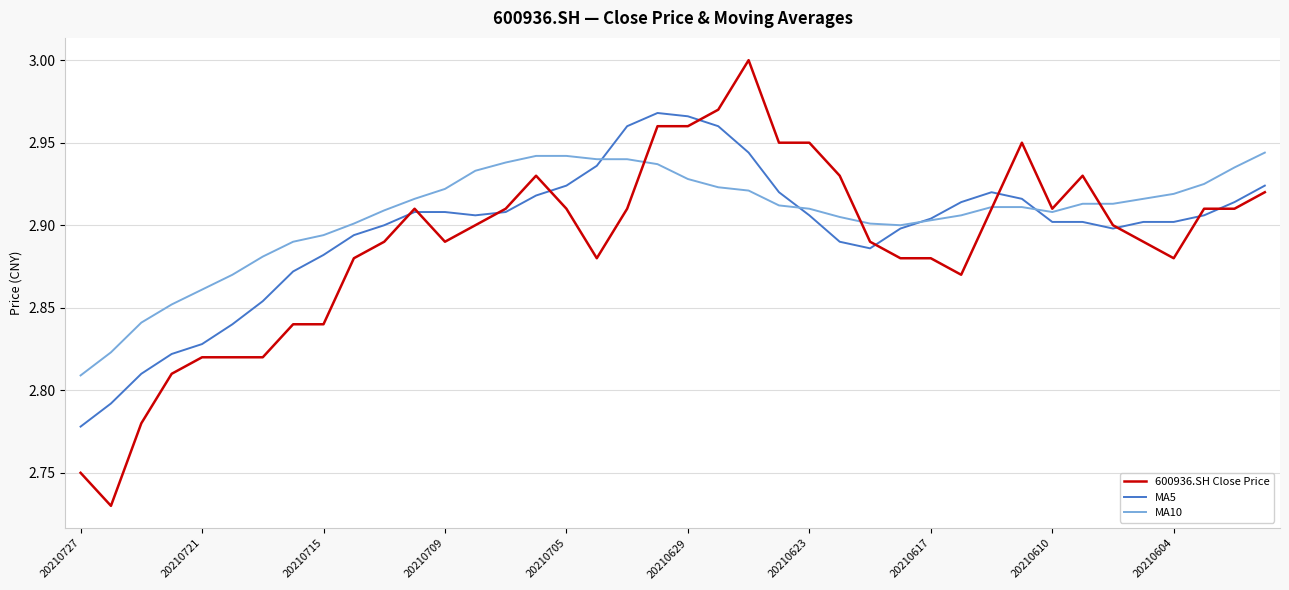

Rank the series by their maximum value, from lowest to highest.

MA10, MA5, 600936.SH Close Price